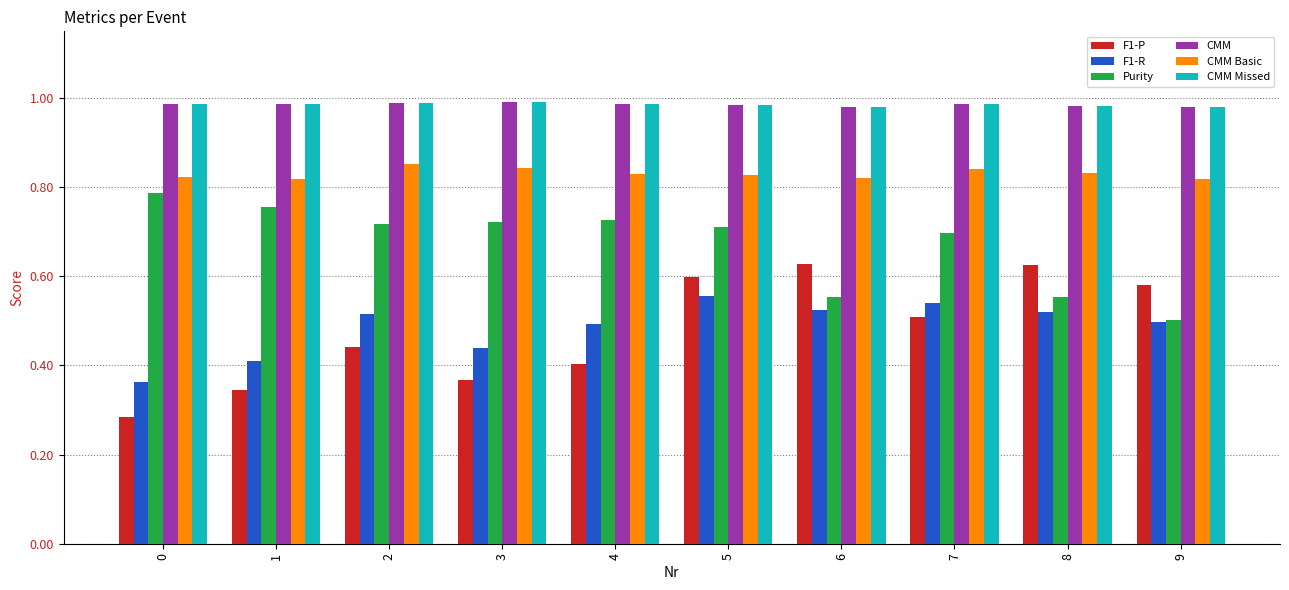

What is the sum of all Purity values?

6.7